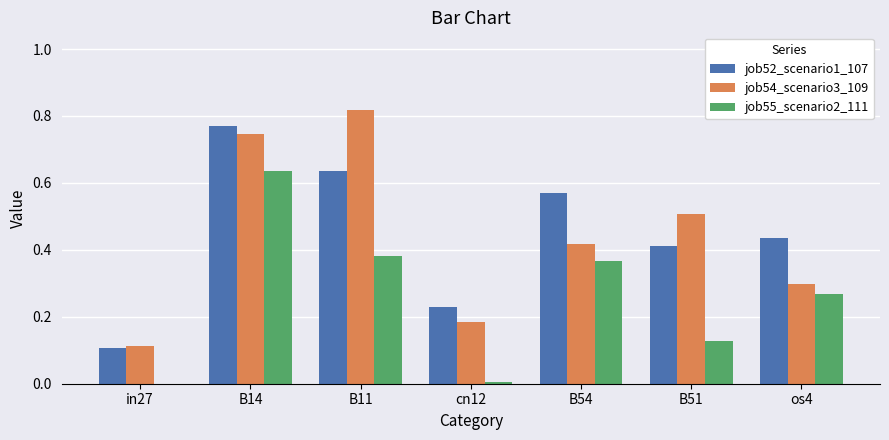

What is the total value across all series at B54?

1.4